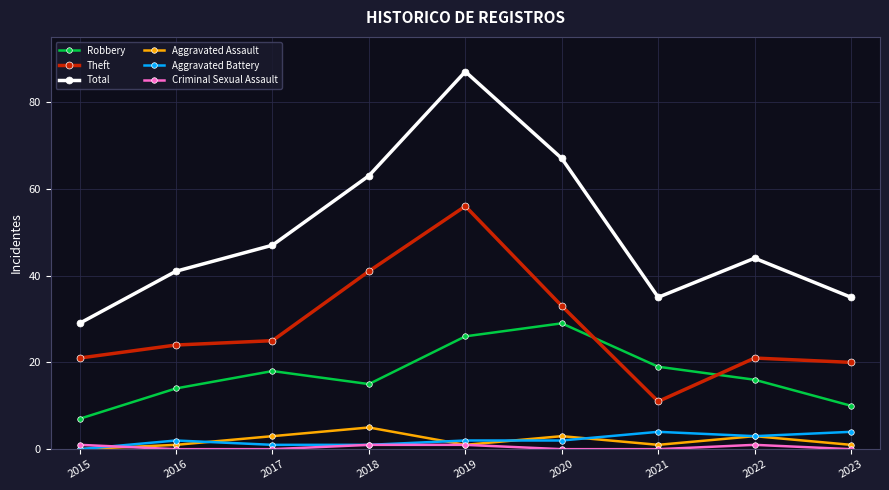

What is the sum of the Theft values at 2019 and 2020?

89